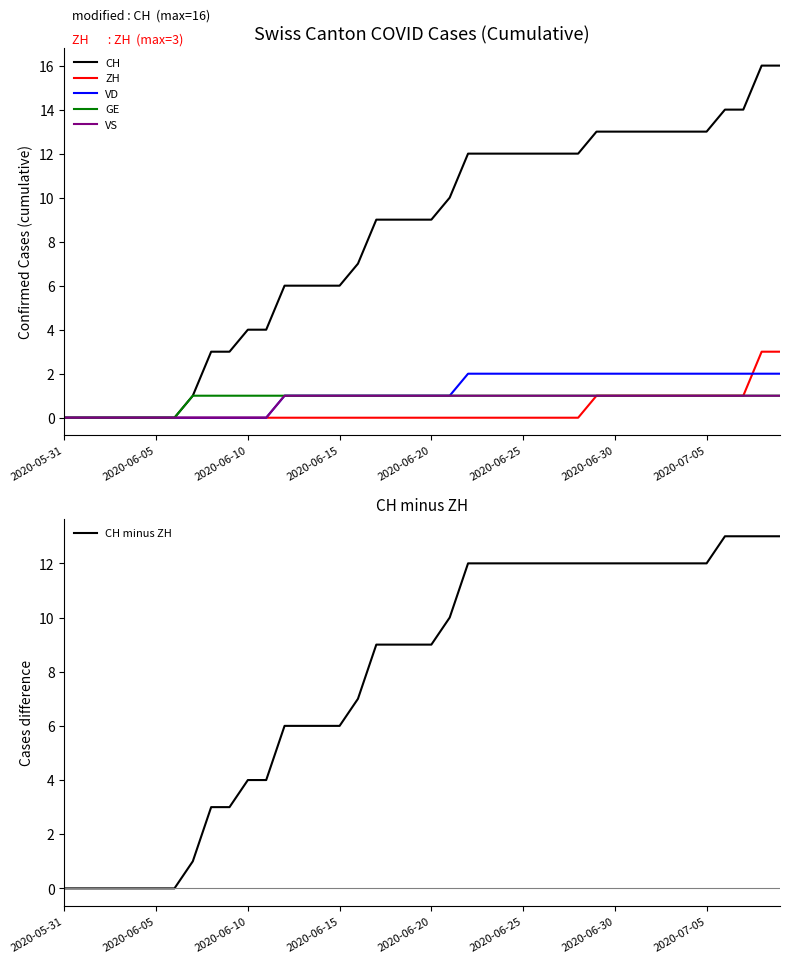

Reading right to left, what are all the values shown in this chart?

CH: 16	16	14	14	13	13	13	13	13	13	13	12	12	12	12	12	12	12	10	9	9	9	9	7	6	6	6	6	4	4	3	3	1	0	0	0	0	0	0	0
ZH: 3	3	1	1	1	1	1	1	1	1	1	0	0	0	0	0	0	0	0	0	0	0	0	0	0	0	0	0	0	0	0	0	0	0	0	0	0	0	0	0
VD: 2	2	2	2	2	2	2	2	2	2	2	2	2	2	2	2	2	2	1	1	1	1	1	1	1	1	1	1	0	0	0	0	0	0	0	0	0	0	0	0
GE: 1	1	1	1	1	1	1	1	1	1	1	1	1	1	1	1	1	1	1	1	1	1	1	1	1	1	1	1	1	1	1	1	1	0	0	0	0	0	0	0
VS: 1	1	1	1	1	1	1	1	1	1	1	1	1	1	1	1	1	1	1	1	1	1	1	1	1	1	1	1	0	0	0	0	0	0	0	0	0	0	0	0
CH minus ZH: 13	13	13	13	12	12	12	12	12	12	12	12	12	12	12	12	12	12	10	9	9	9	9	7	6	6	6	6	4	4	3	3	1	0	0	0	0	0	0	0